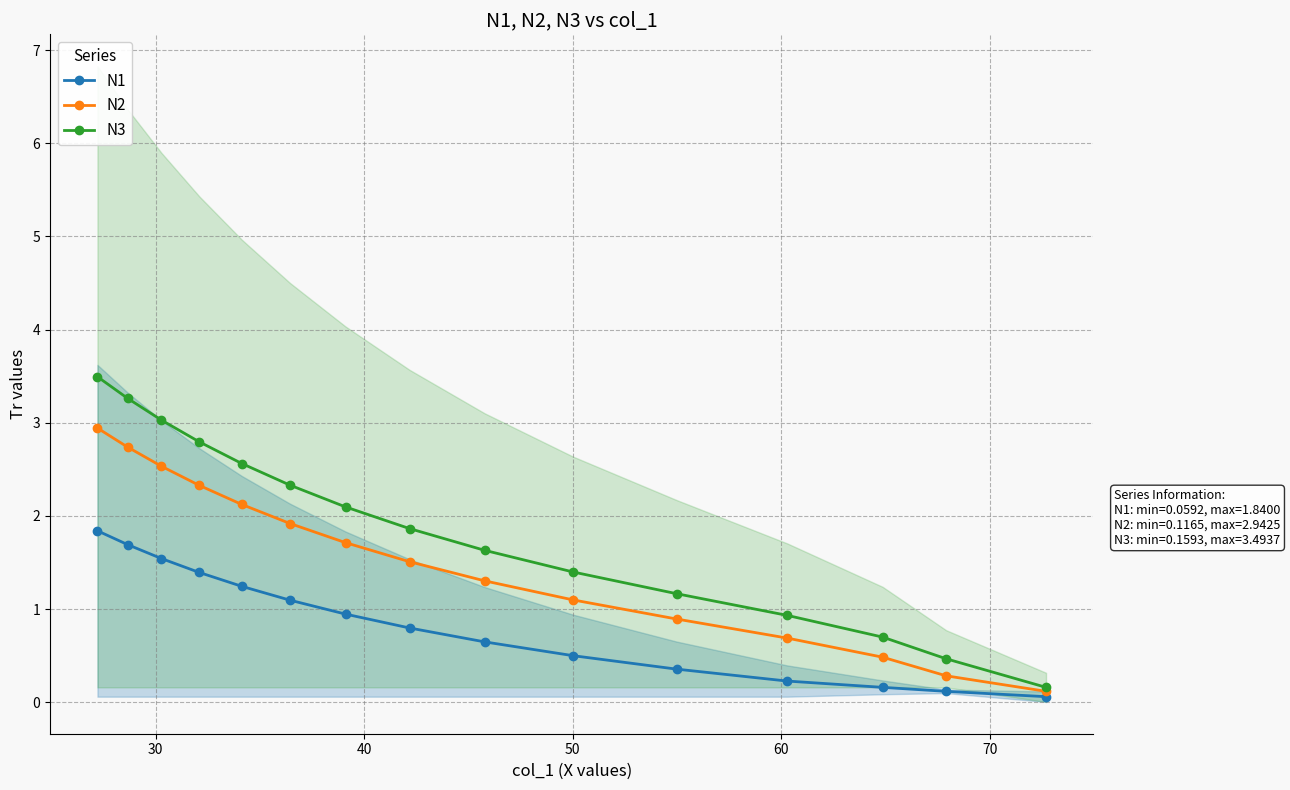

What is the value of the N3 point at the 15th from the left?

0.2